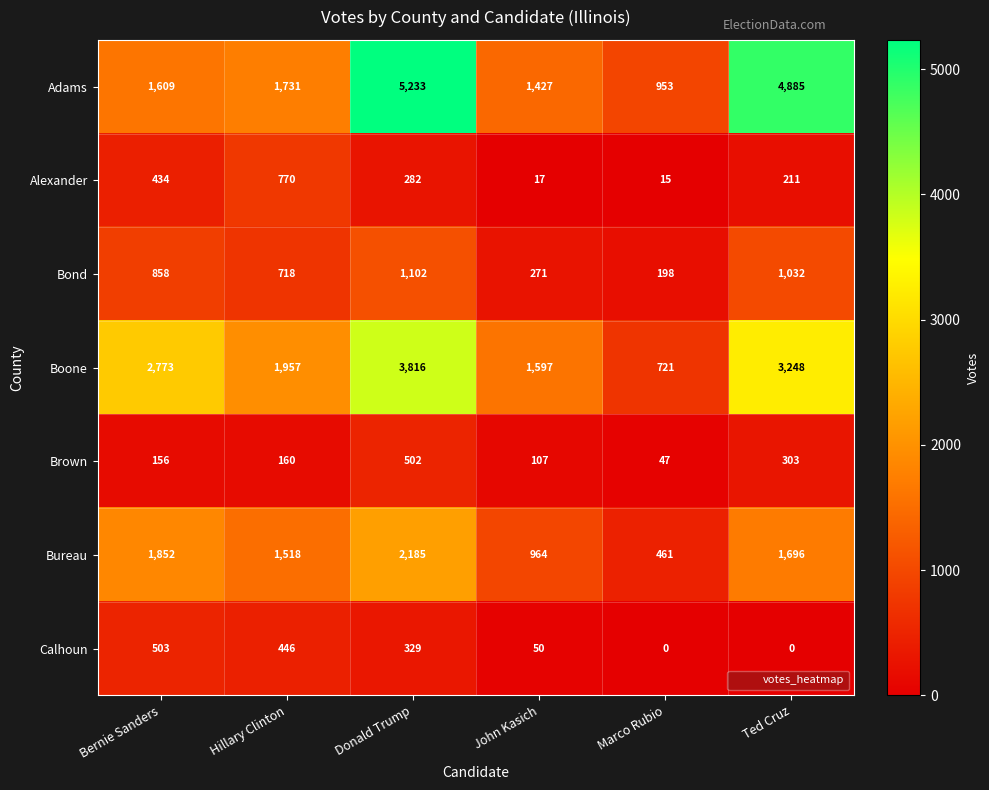

How many series are shown in this chart?

7